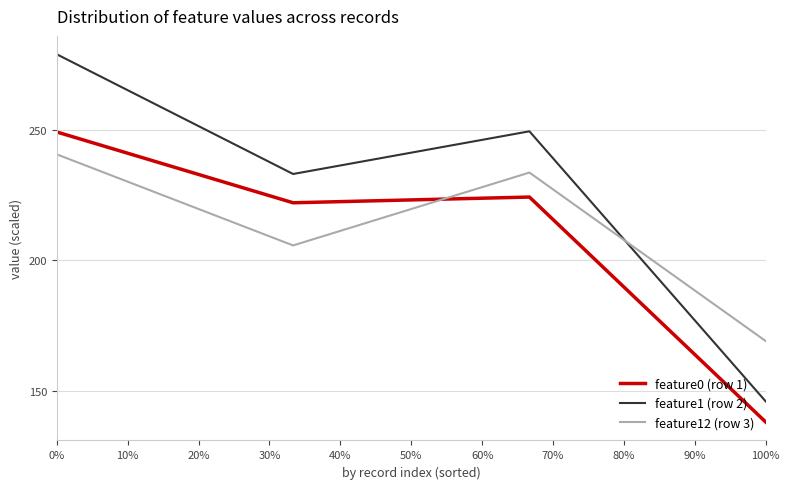

True or false: feature0 (row 1) and feature1 (row 2) cross at least once.

False